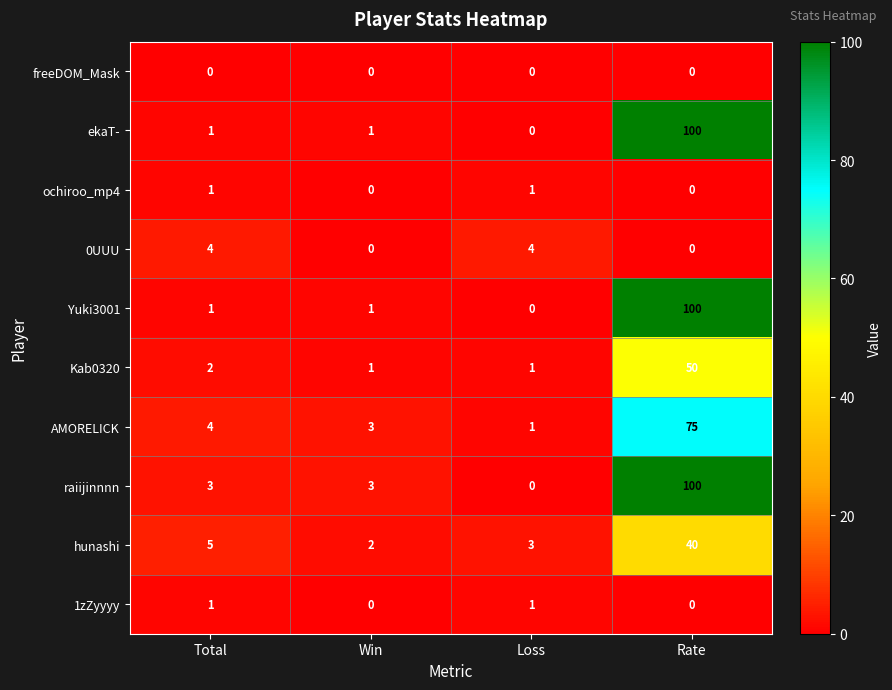

What is the maximum value shown in the chart?

100